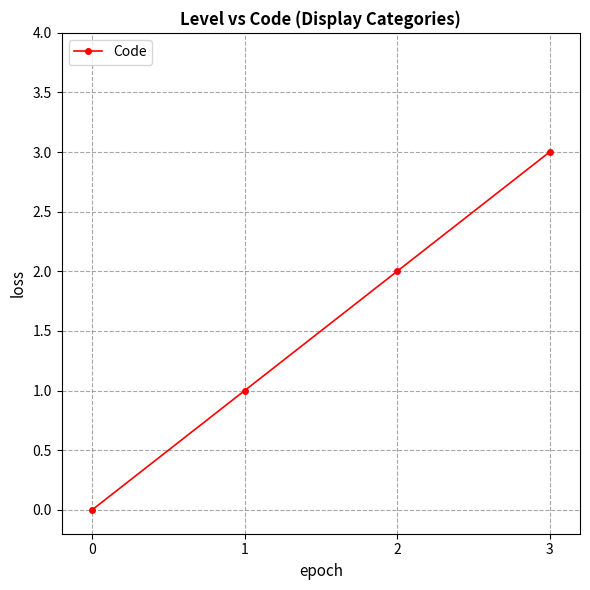

What is the difference between the second highest and second lowest values?

1